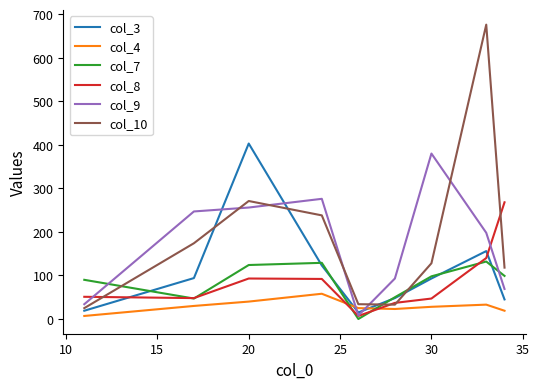

Which series has the widest spread of values?

col_10